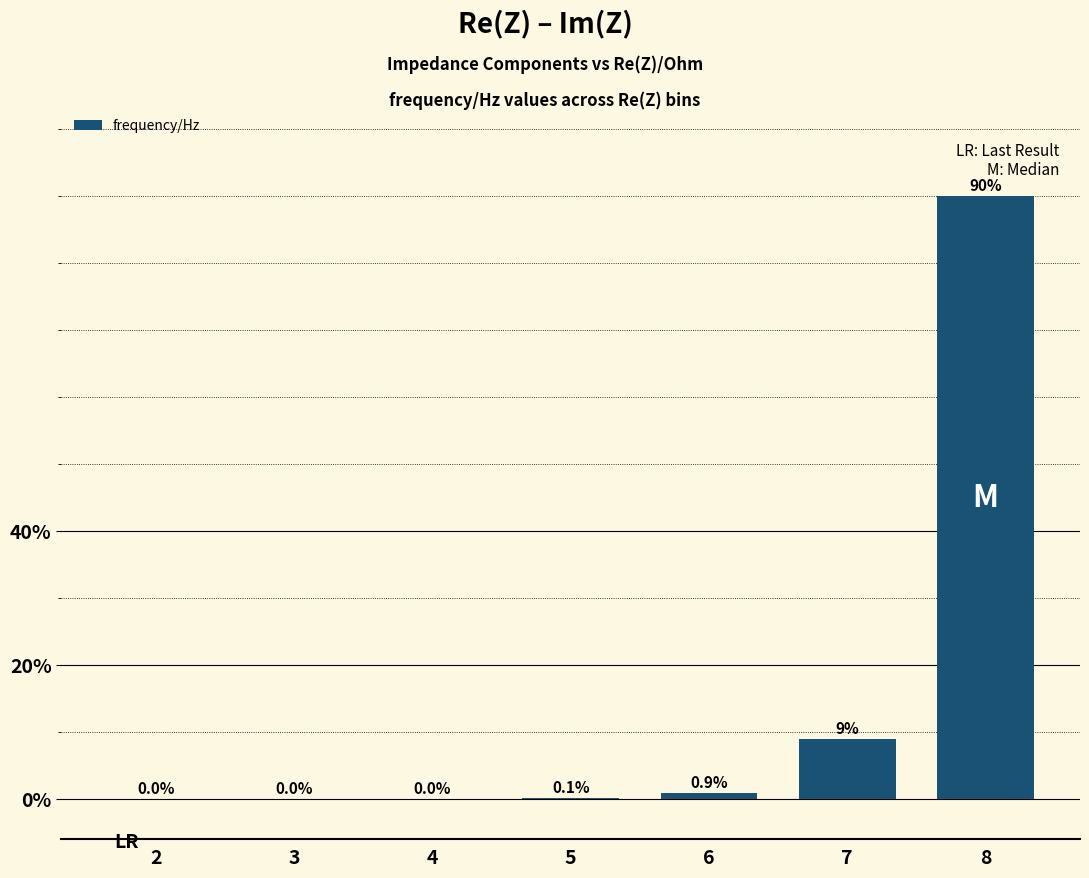

What is the average value?

14.3